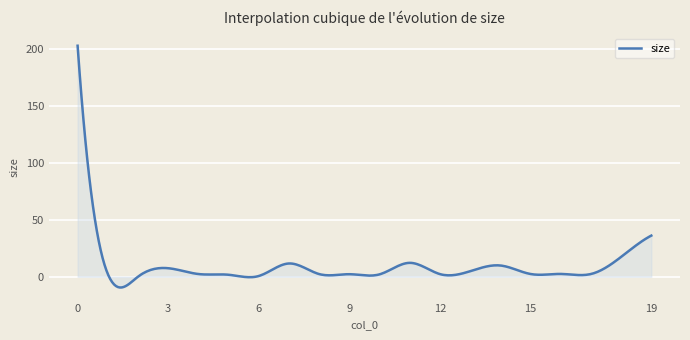

True or false: there are more than 2 points higher than both neighbors.

True